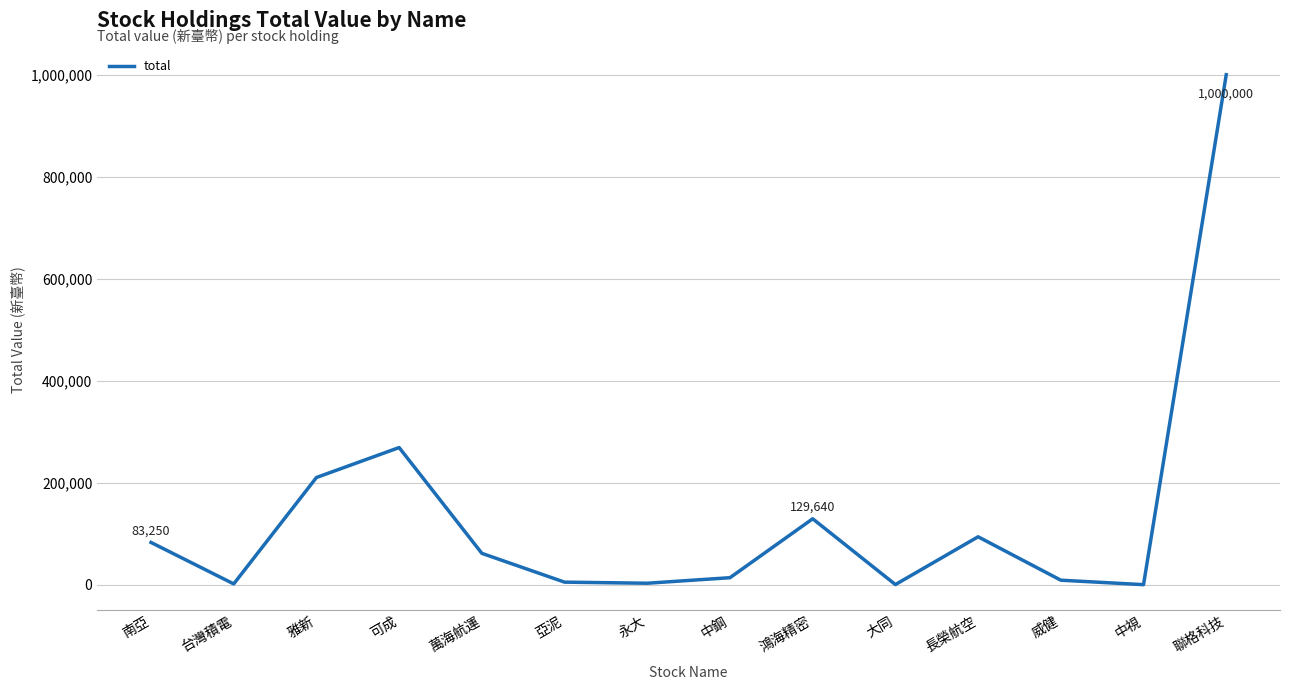

What position from the left is 中鋼?

8